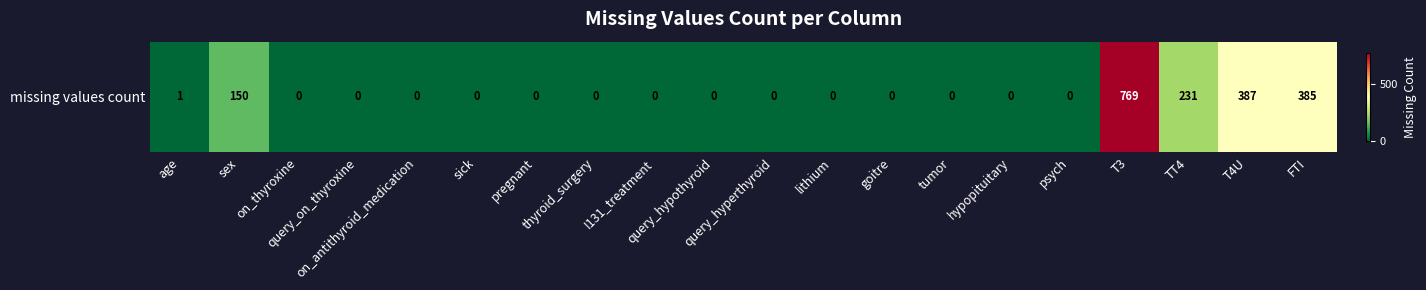

What is the difference between the maximum and minimum values?

769